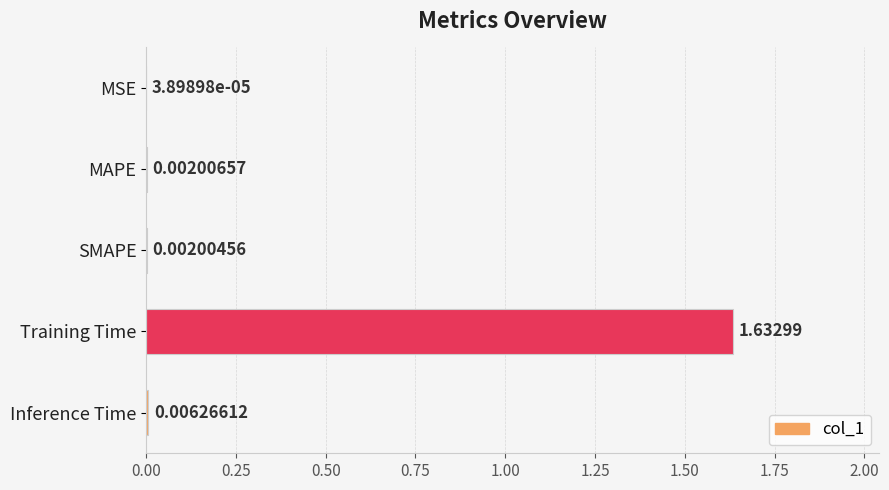

Which category has the highest value across all series?

Training Time